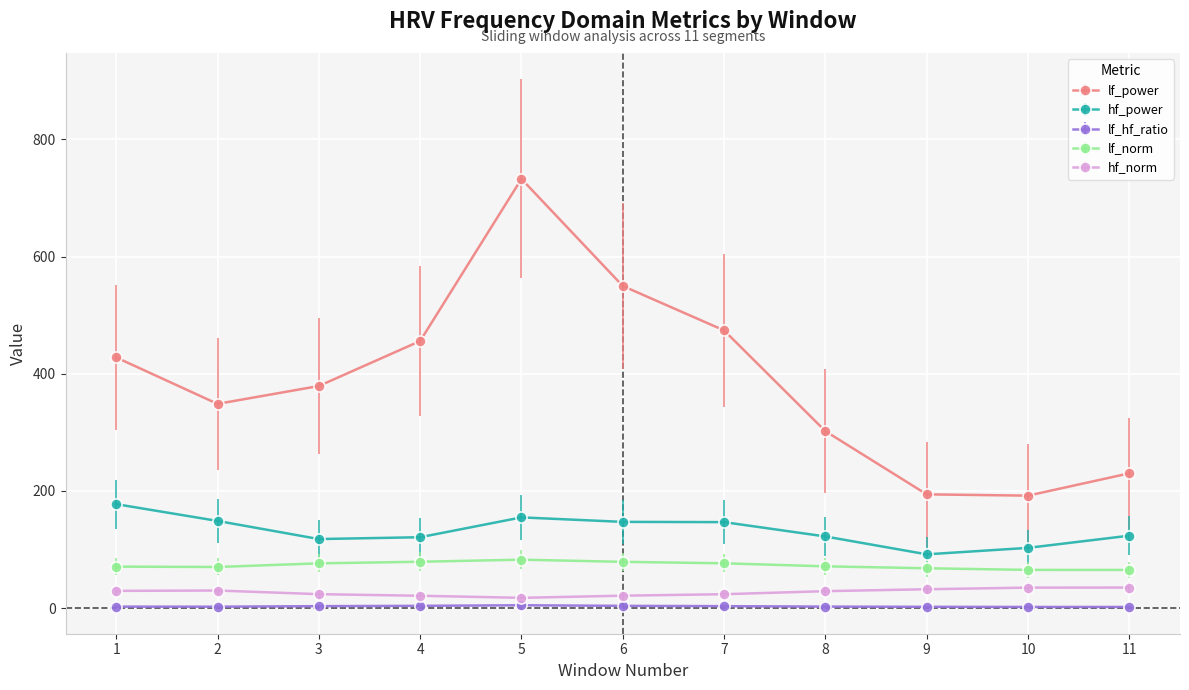

True or false: lf_hf_ratio and hf_norm cross at least once.

False